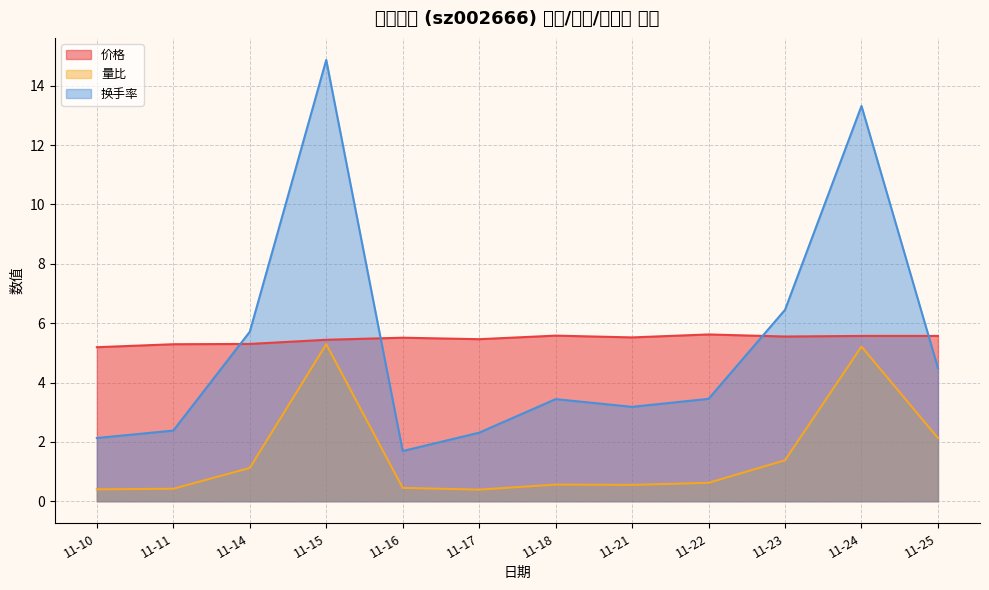

At which label does 价格 reach its peak?

11-22